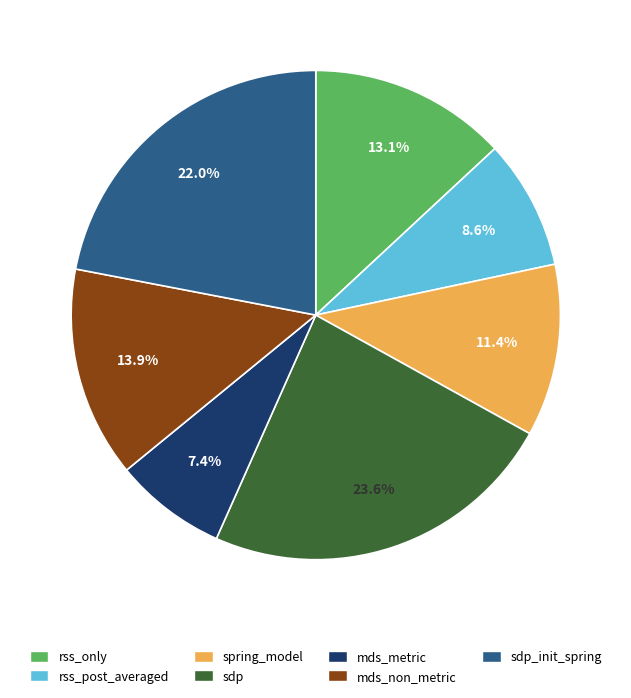

Does any single category account for the majority?

No